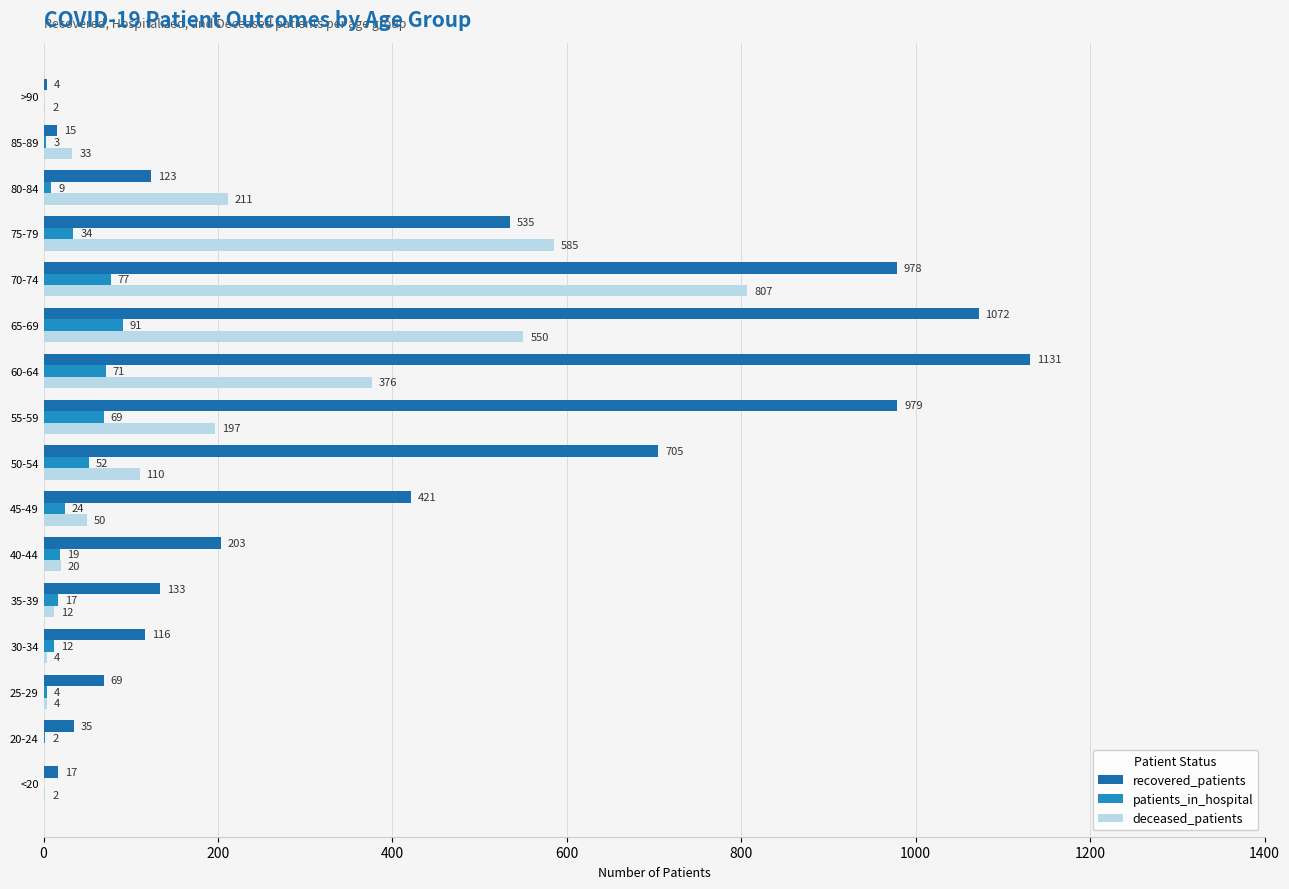

Which series has the largest total across all categories?

recovered_patients